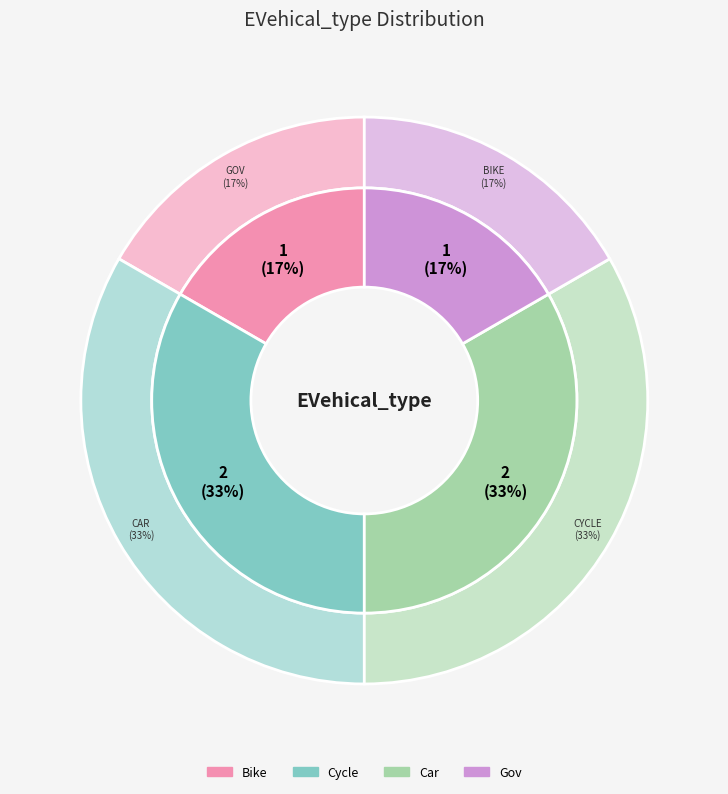

Do Gov and Cycle together represent more than half of the pie?

No